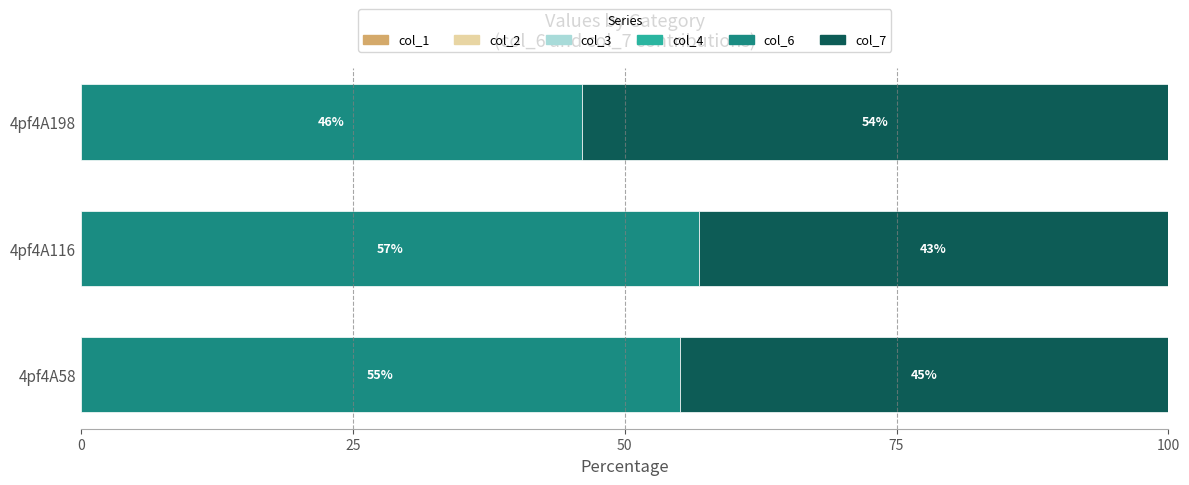

True or false: col_6 has a value of 25.9 at 4pf4A198.

False